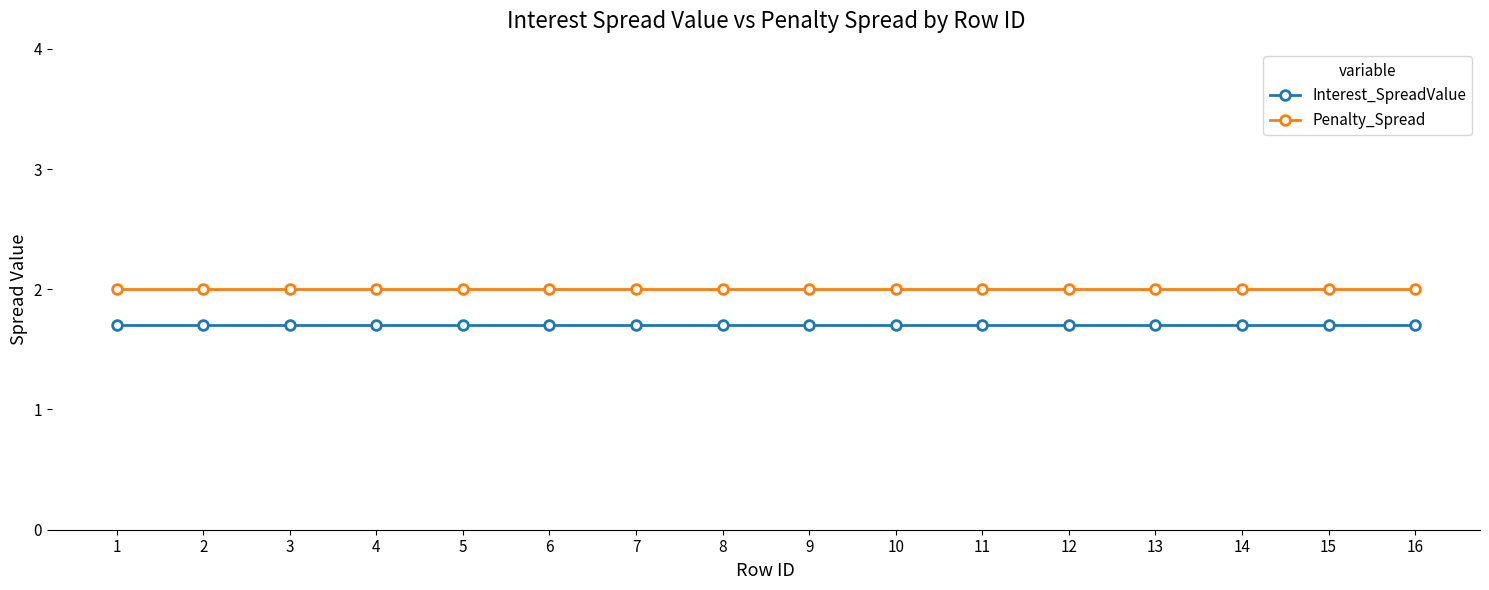

What is the value of the Penalty_Spread point at the 8th from the left?

2.0